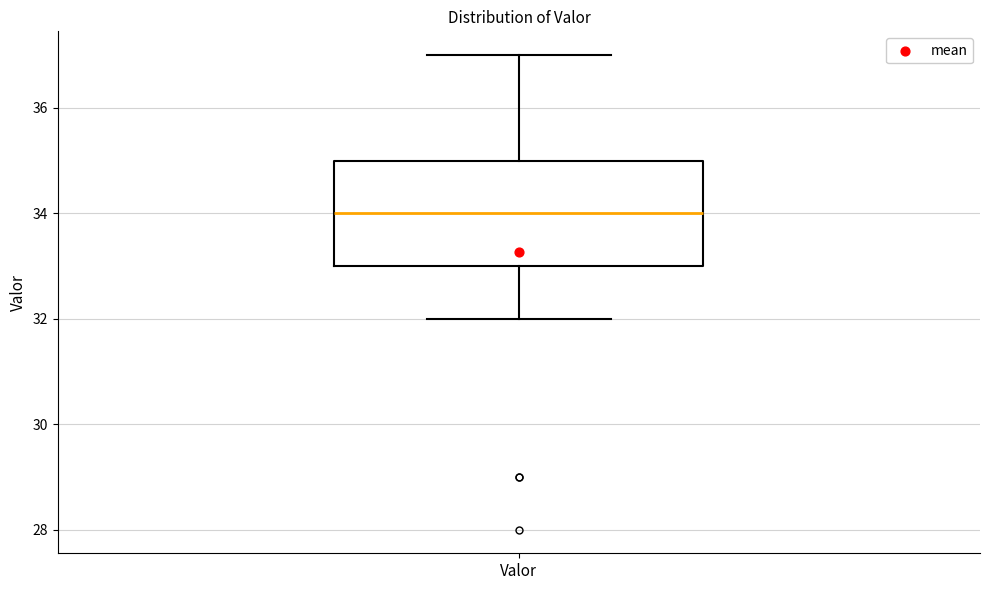

Read this box plot against the y-axis: the position of the median line, the range covered by the box, and the ends of both whiskers. The values are not printed on the chart, so give them approximately, as read against the axis.

median 34, box 33 to 35, whiskers 32 to 37